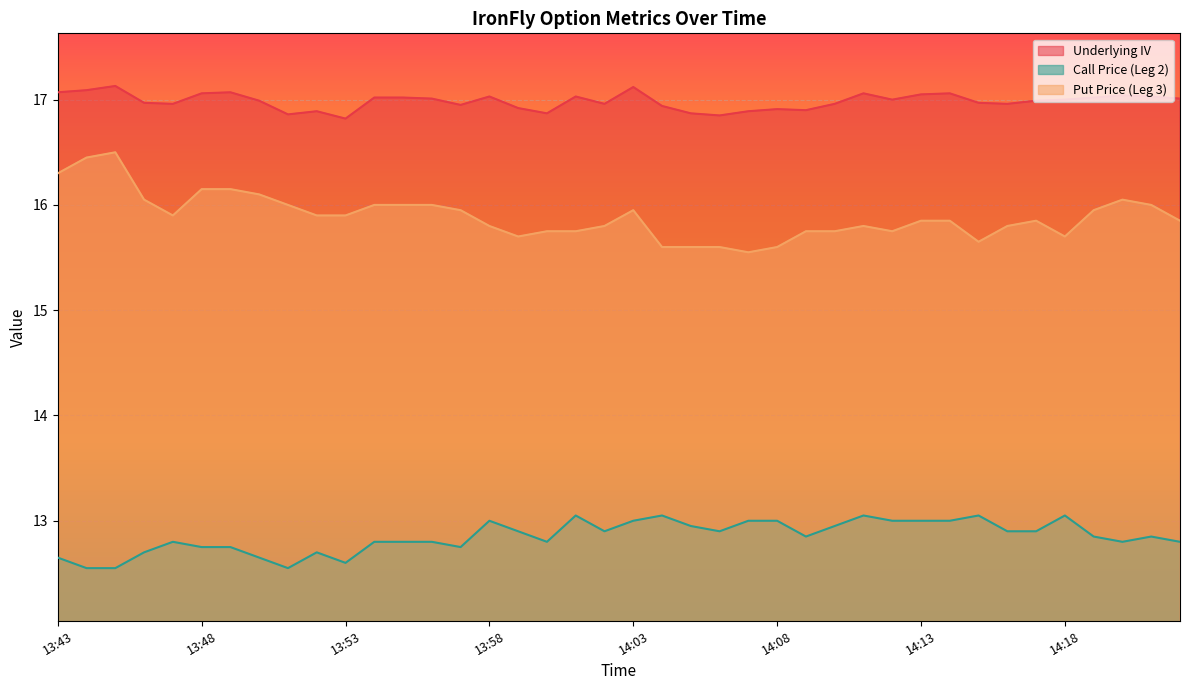

Rank the series by their average value, from lowest to highest.

Call Price (Leg 2), Put Price (Leg 3), Underlying IV